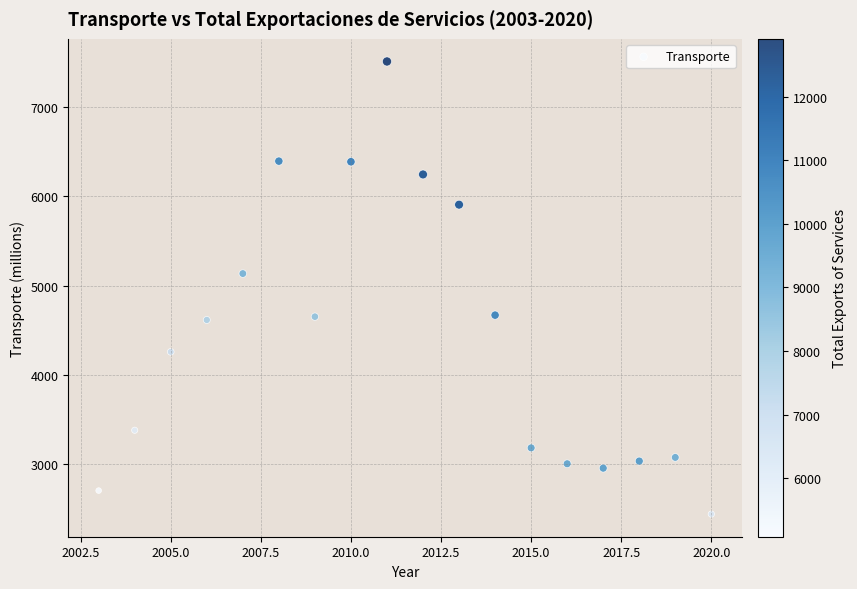

What is the range of X values (max minus min)?

17